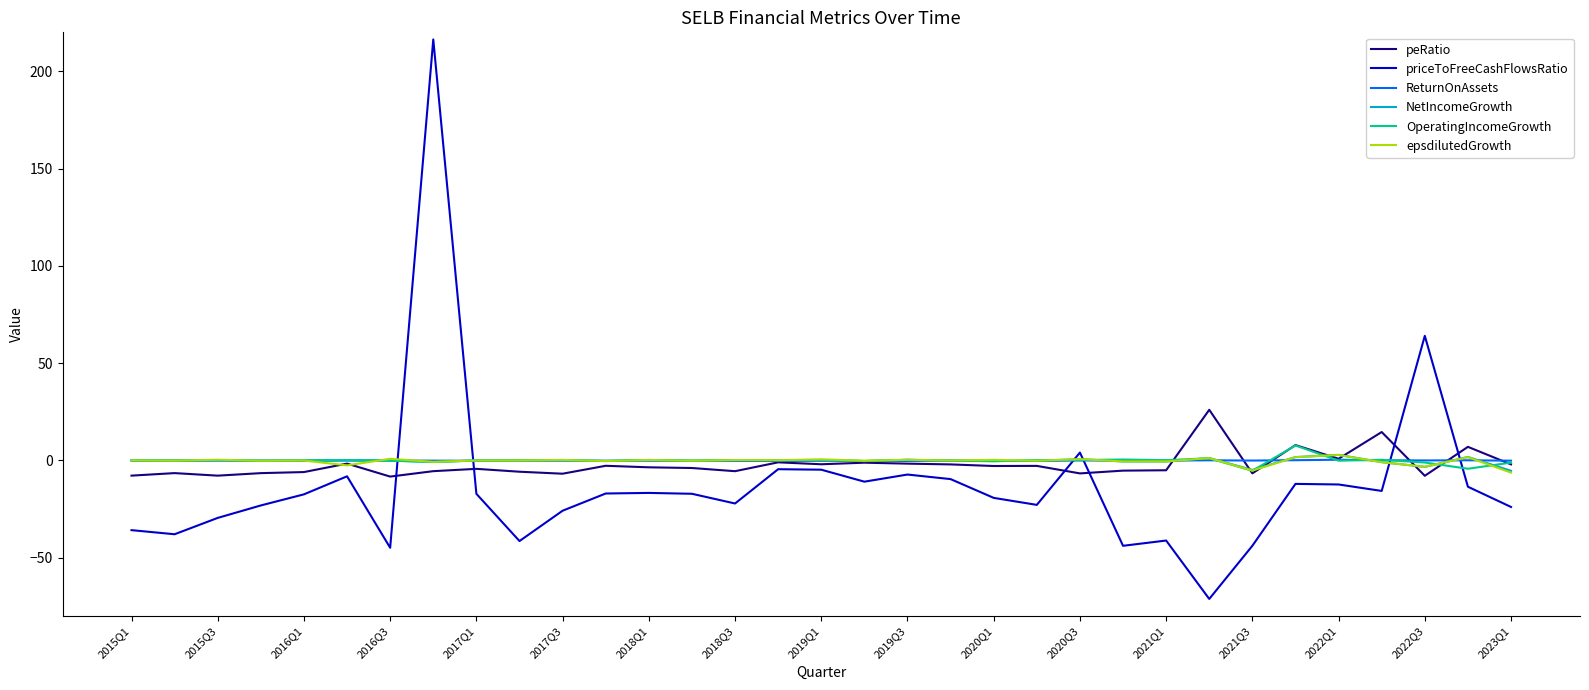

Which series ends up on top after the final intersection of priceToFreeCashFlowsRatio and OperatingIncomeGrowth?

OperatingIncomeGrowth